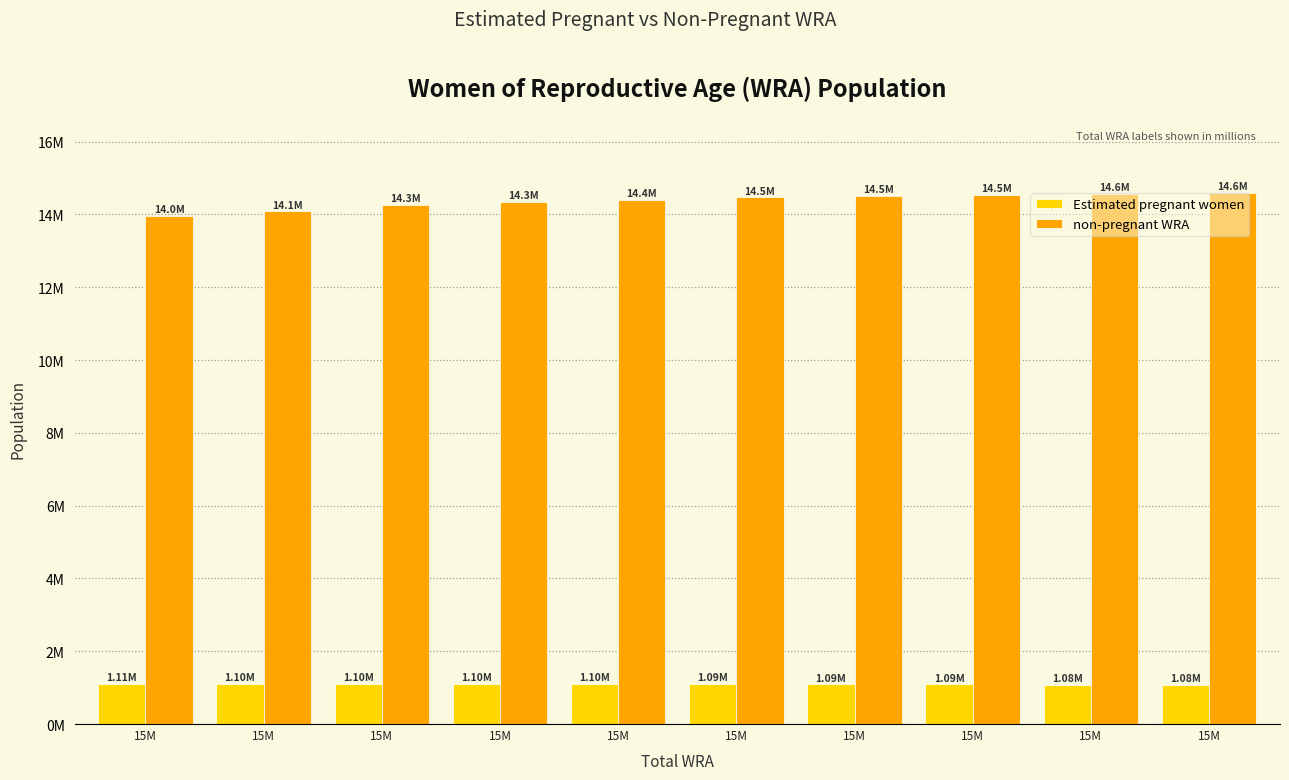

Rank the series at 15M from lowest to highest value.

Estimated pregnant women, non-pregnant WRA